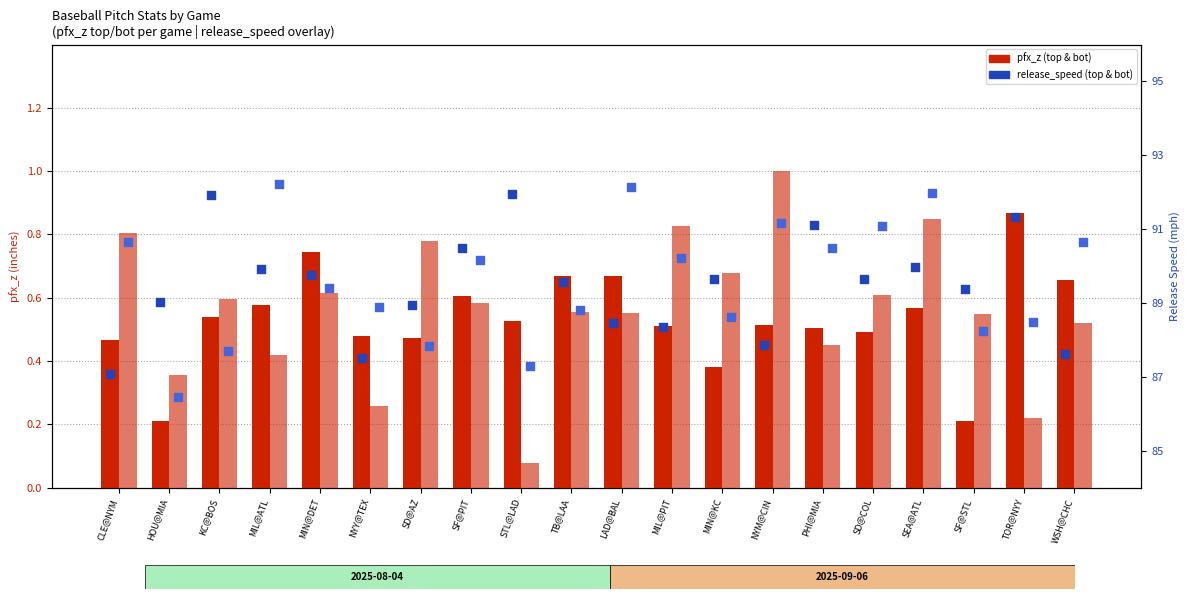

What is the total value across all series at KC@BOS?

180.8